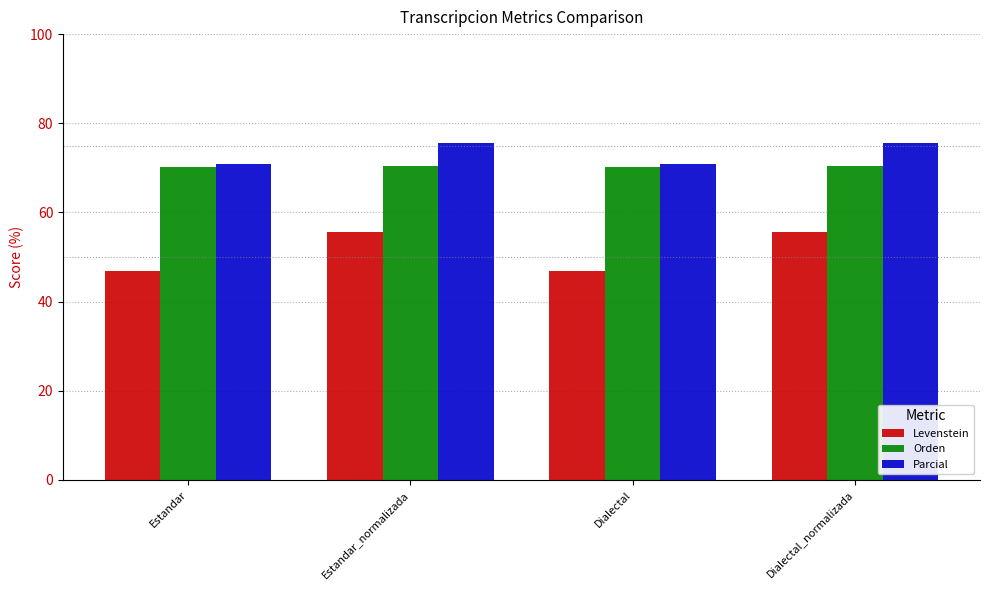

Read the Orden value at Dialectal.

70.1